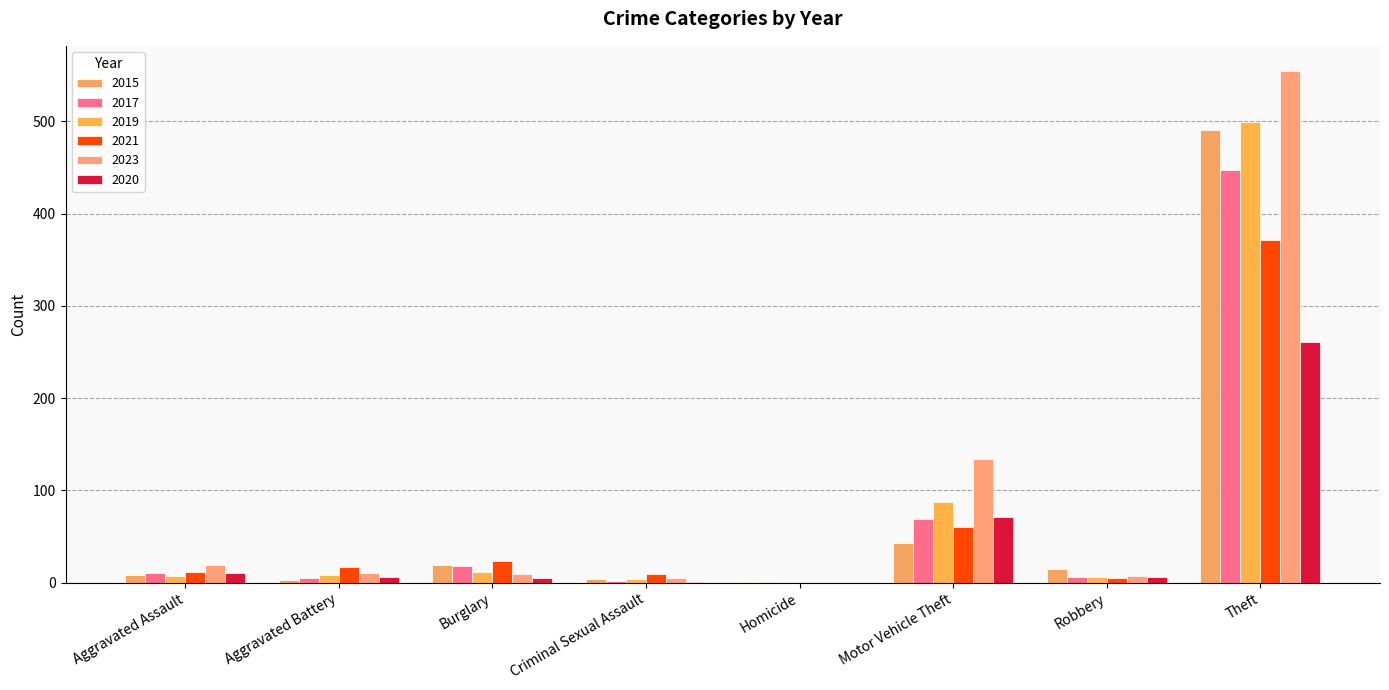

Count the number of categories in the chart.

8